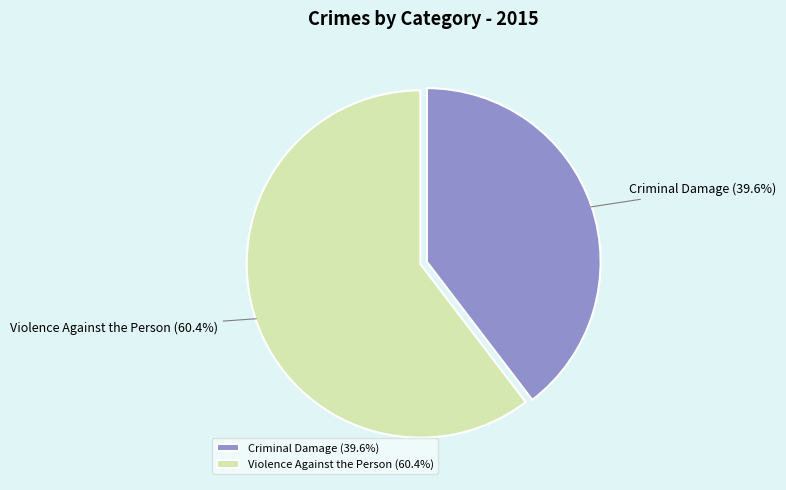

Which slice is the smallest?

Criminal Damage